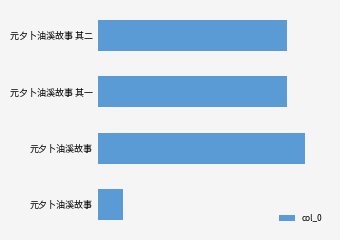

How many values exceed 1034913?

1